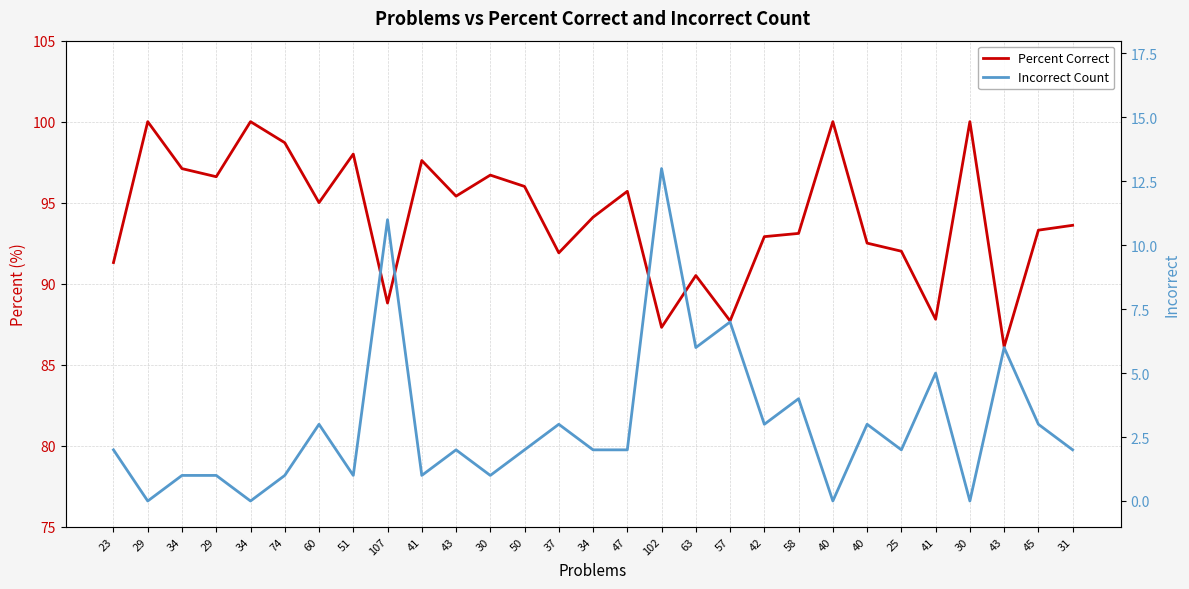

What is the difference between the Percent Correct values at 60 and 23?

3.7